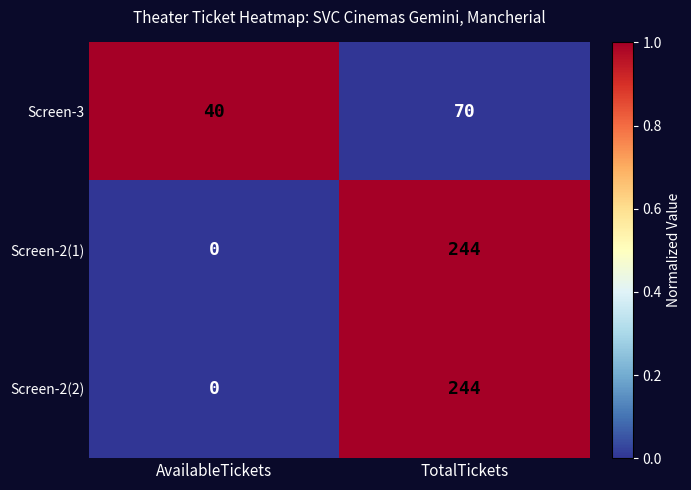

What is the difference between the highest and lowest values at TotalTickets?

174